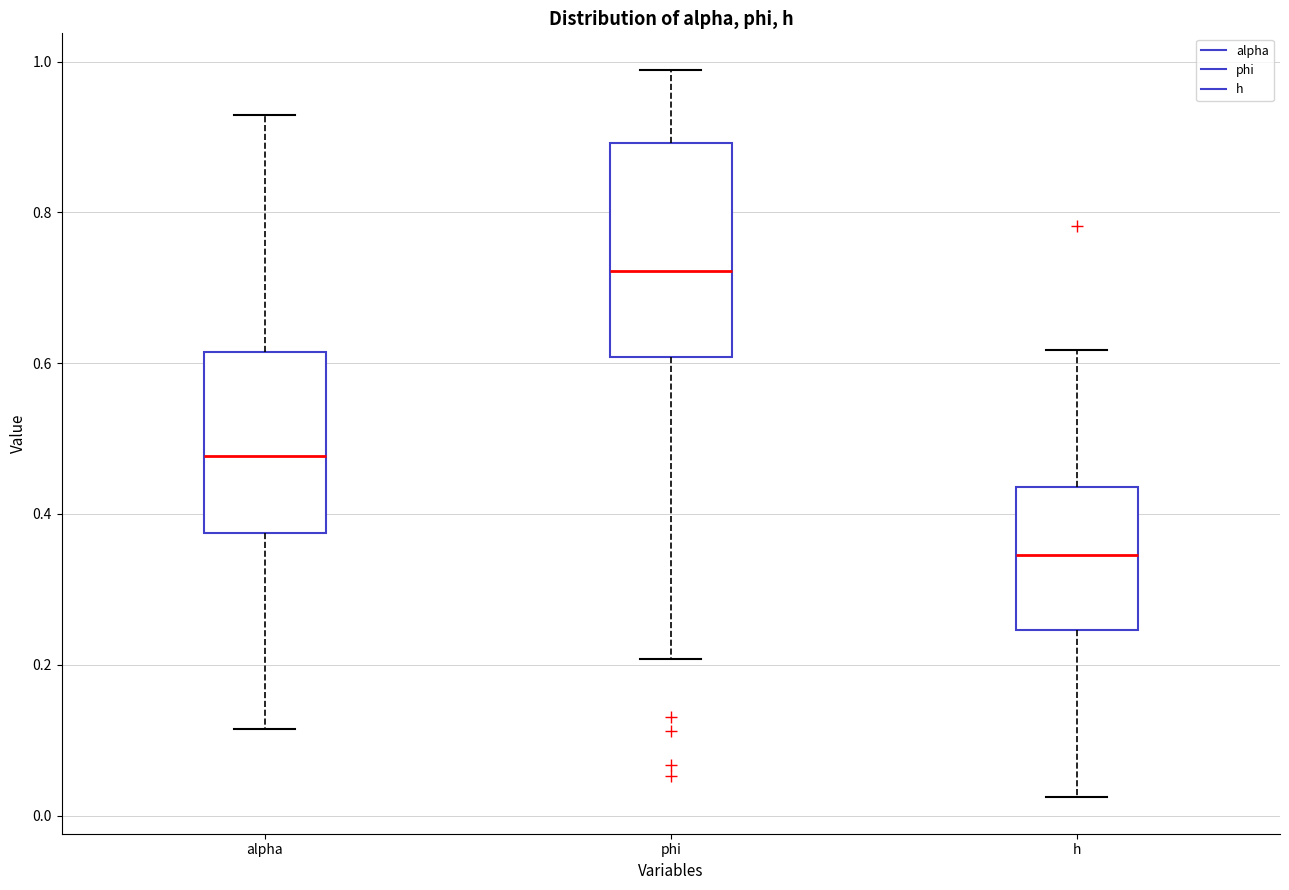

Where does the upper whisker of the box for h end on the y-axis? The values are not printed on the chart, so give them approximately, as read against the axis.

0.62